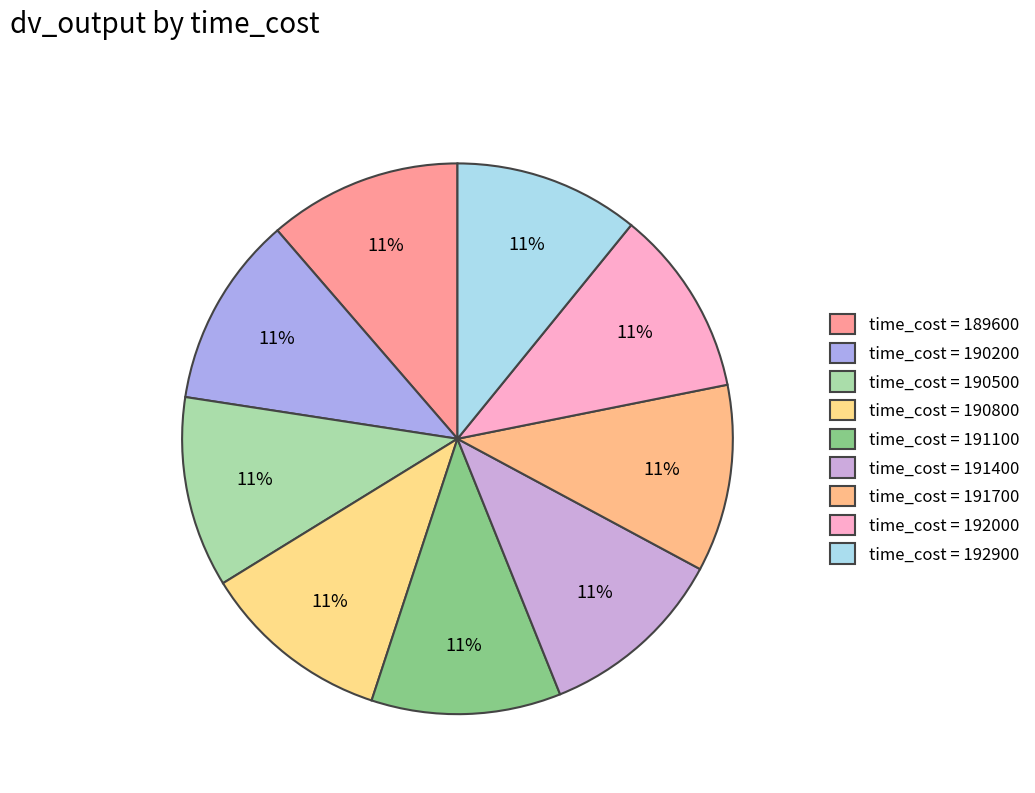

How many slices are in this pie chart?

9